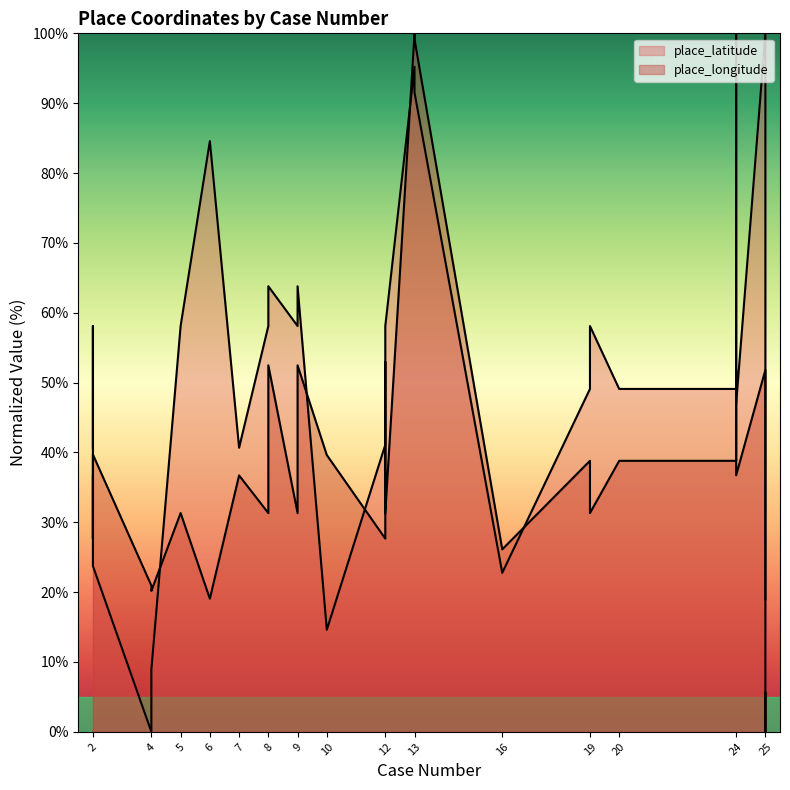

Which has a higher value, 2 or 12?

12